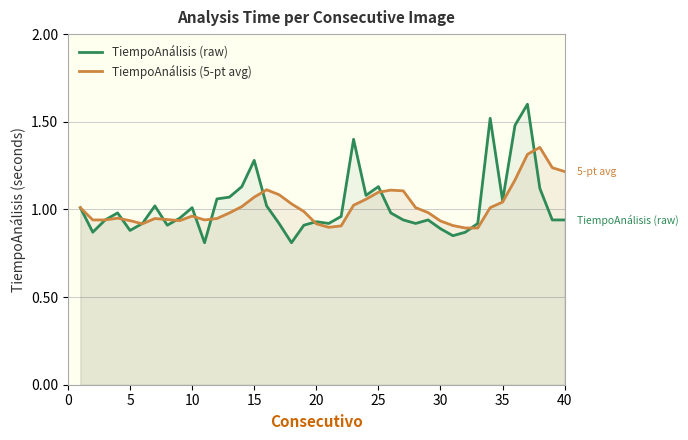

What are all the series names shown in the legend?

TiempoAnálisis (raw), TiempoAnálisis (5-pt avg)